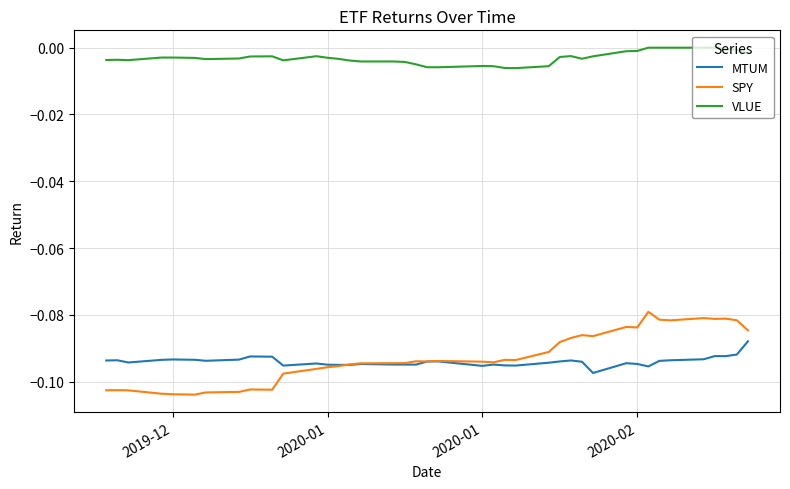

True or false: VLUE and SPY intersect in this chart.

False